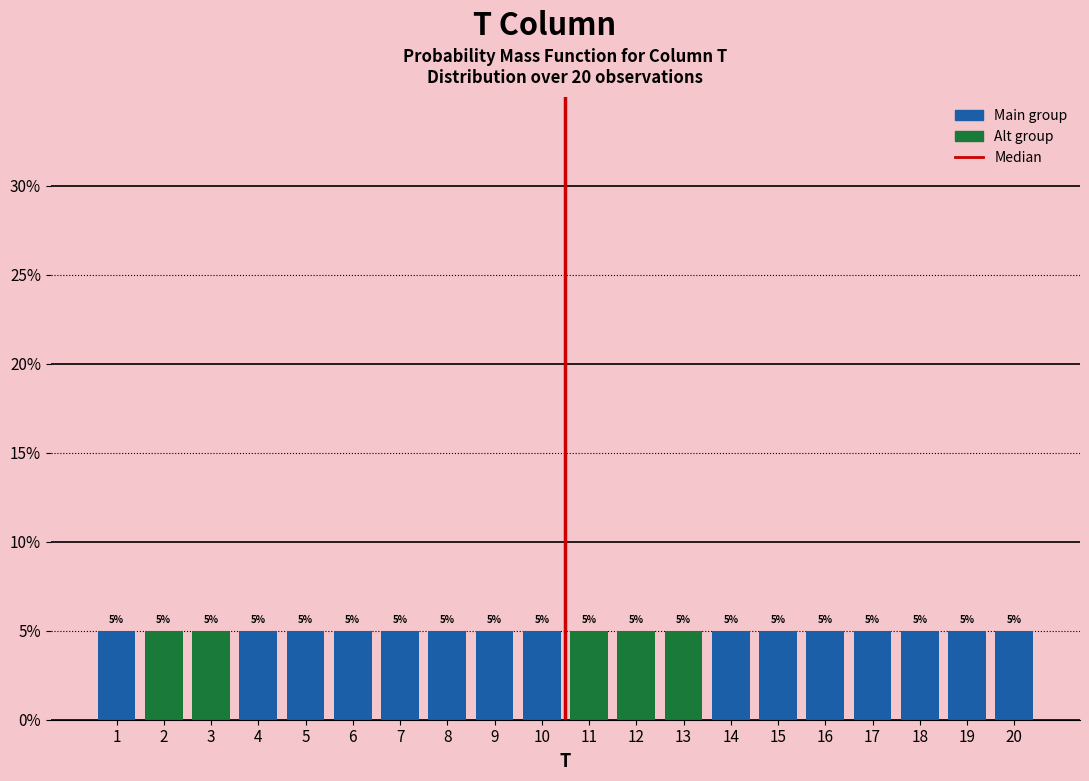

How tall is the bar that spans 9.5 to 10.5 on the x-axis?

5